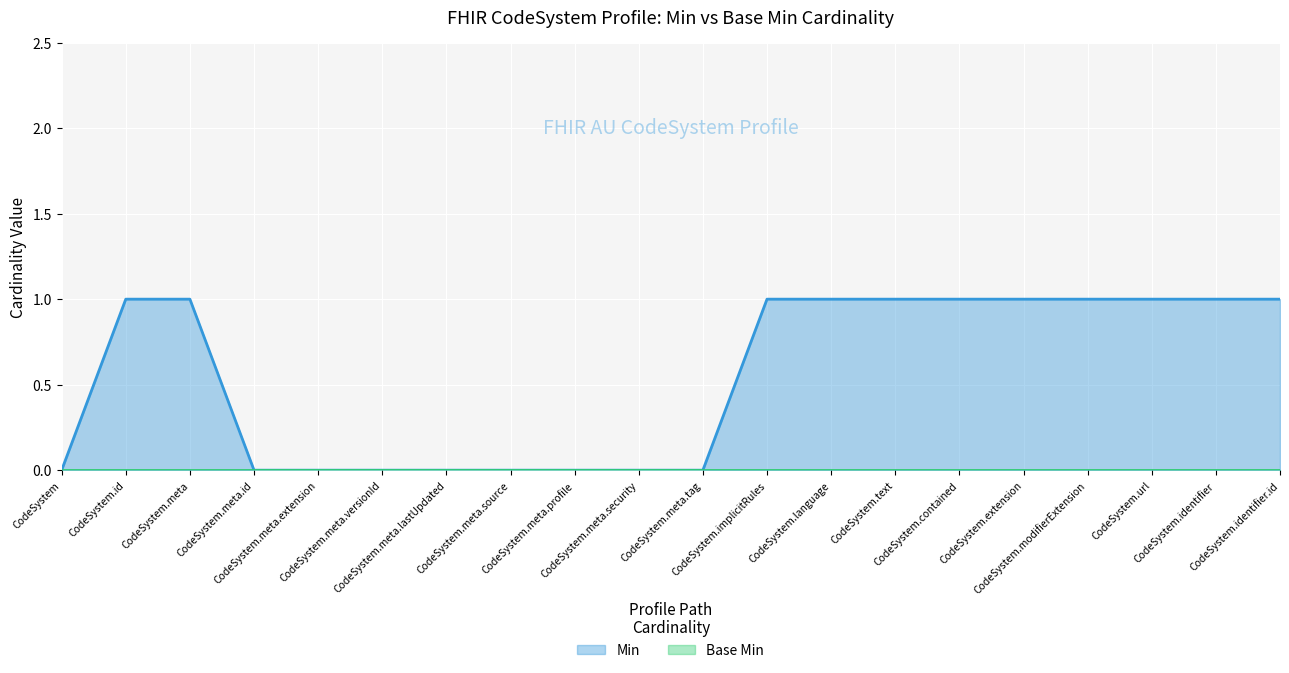

Between CodeSystem.meta.versionId and CodeSystem.meta, which is larger?

CodeSystem.meta